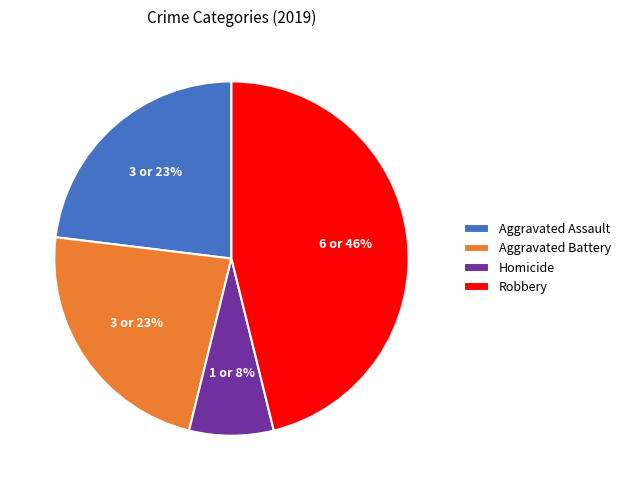

What is the largest slice in the pie chart?

Robbery